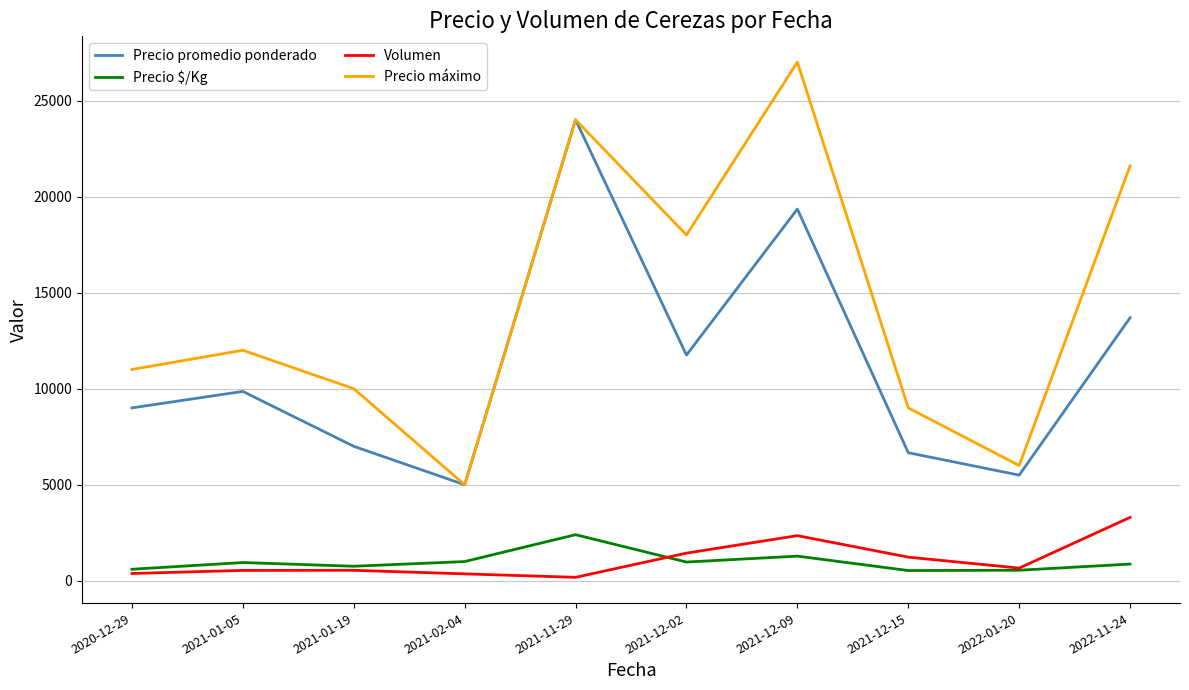

True or false: Precio promedio ponderado and Precio $/Kg cross at least once.

False